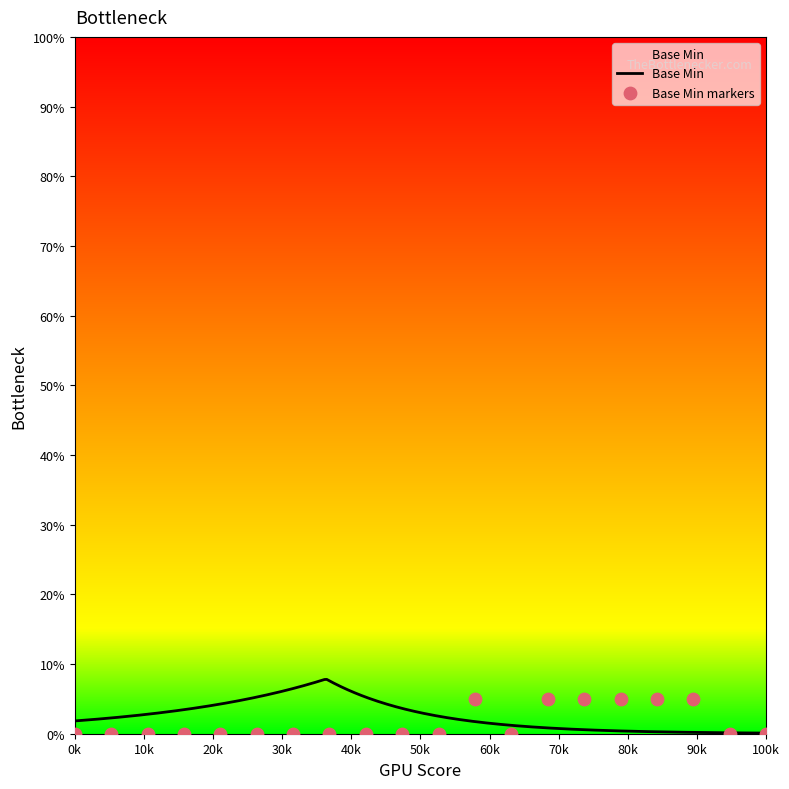

What is the change in value from 0 to 1?

+5